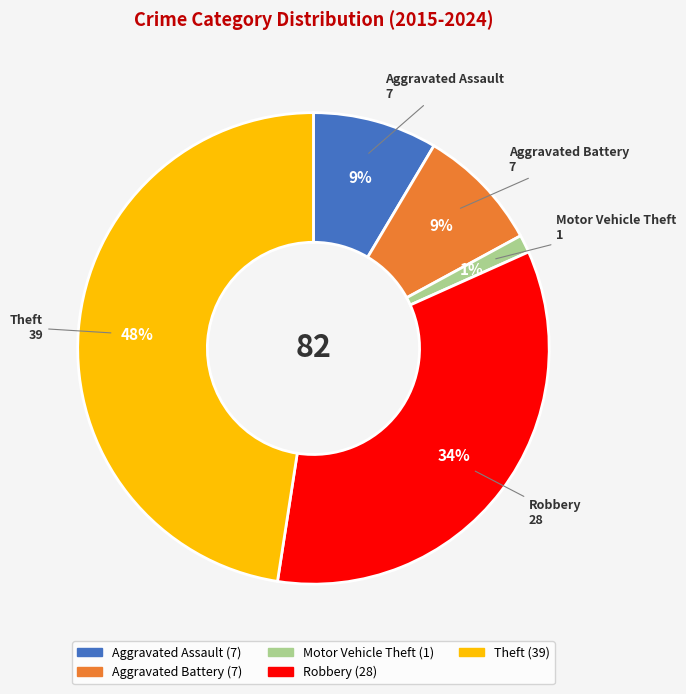

Is Aggravated Assault the majority of the pie?

No